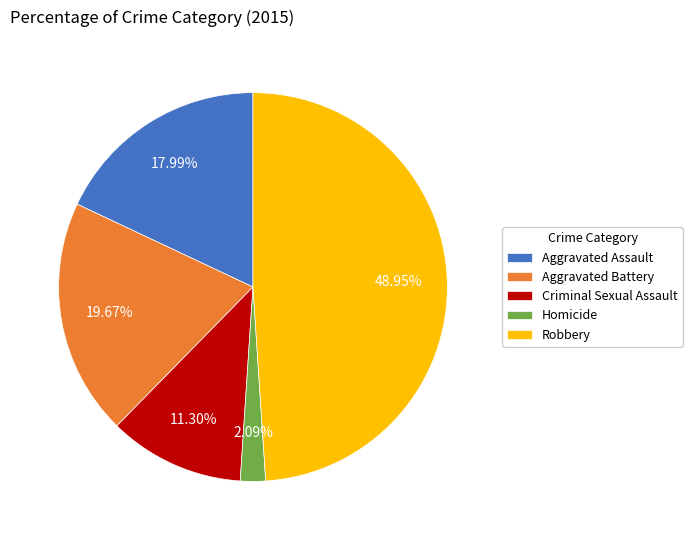

To the nearest percent, what is the average slice percentage?

20%